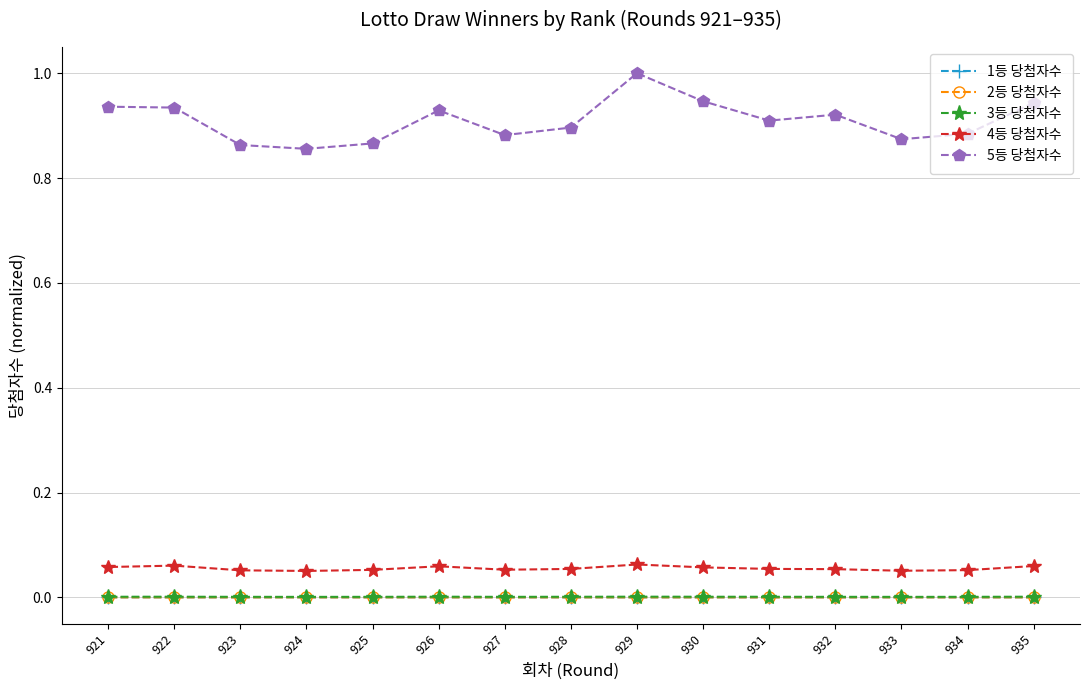

List the labels in order of 2등 당첨자수 value, largest first.

935, 929, 922, 928, 926, 921, 924, 925, 934, 932, 933, 927, 923, 930, 931